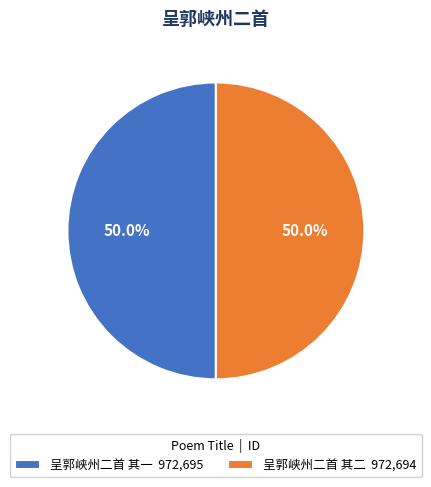

Combined, do 呈郭峡州二首 其二 972,694 and 呈郭峡州二首 其一 972,695 account for over 50%?

Yes